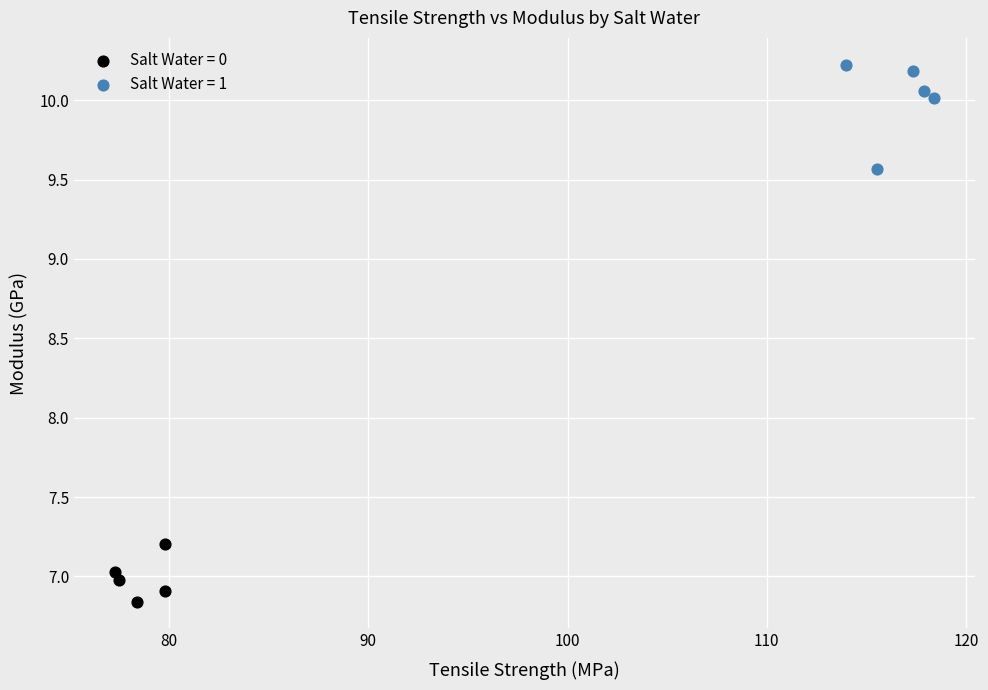

Which series has the widest spread of Y values?

Salt Water = 1